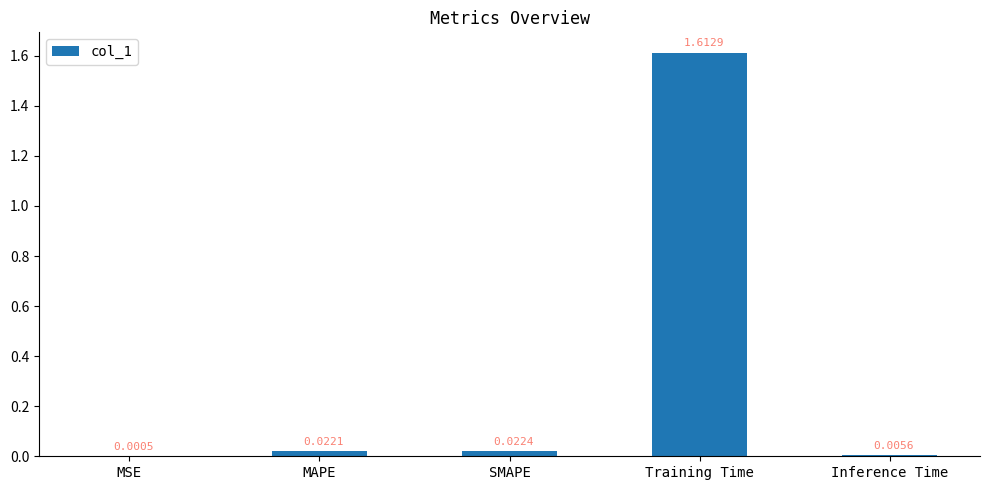

At which label is the value closest to 0?

MSE